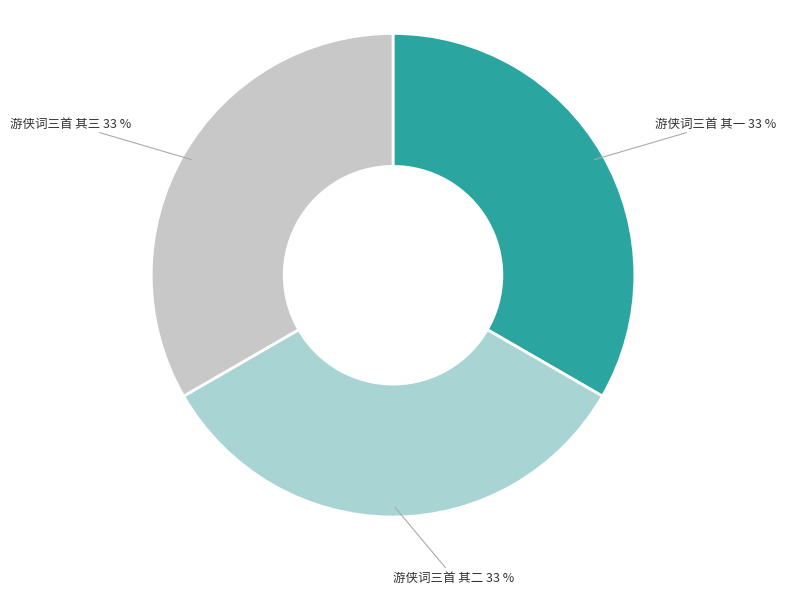

What is the ratio of the value at 游侠词三首 其二 to the value at 游侠词三首 其一?

1.0